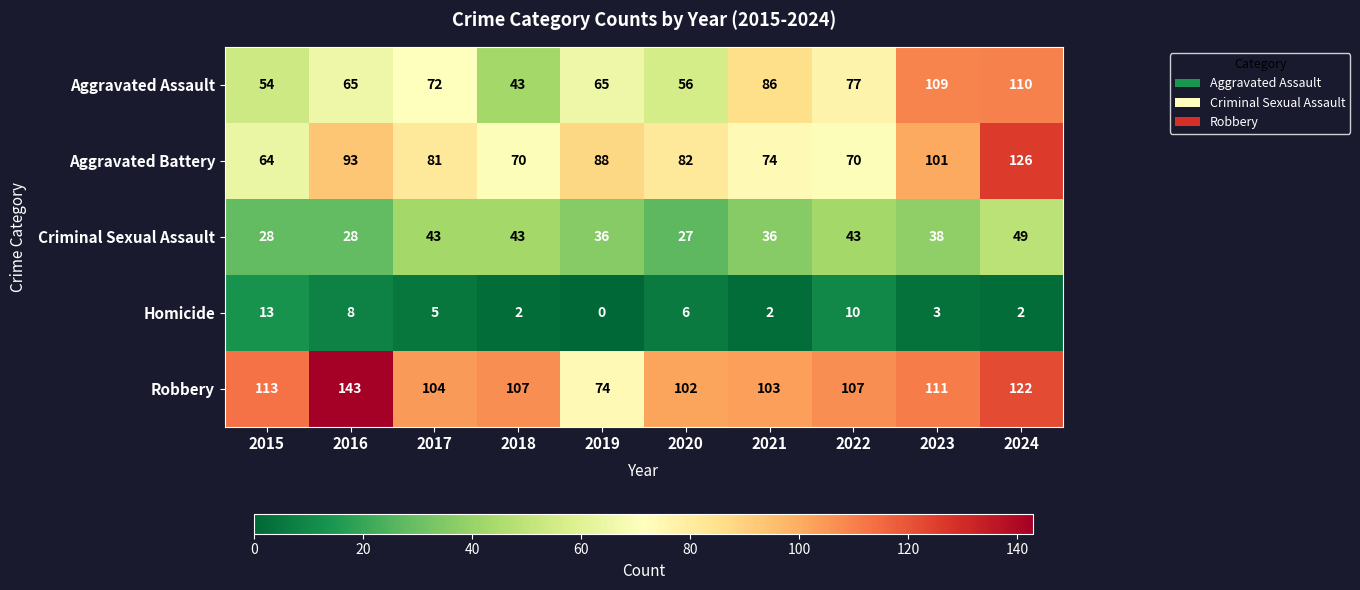

Where does the Criminal Sexual Assault series first go above 38?

2017